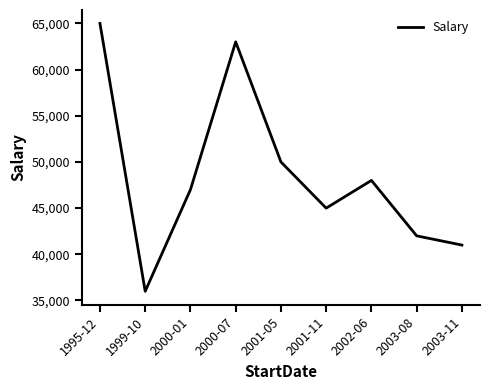

What value does the data have at 2000-01, to the nearest 10?

47000